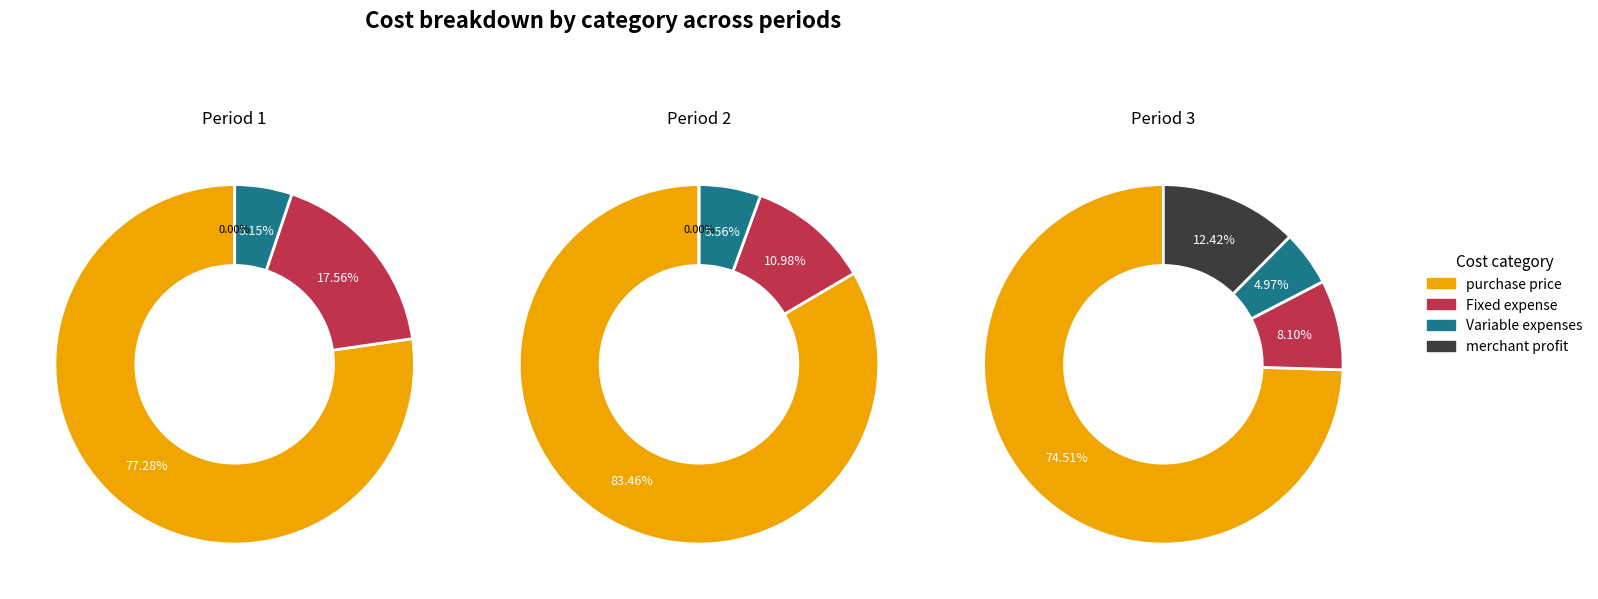

To the nearest percent, what is the average slice percentage?

25%